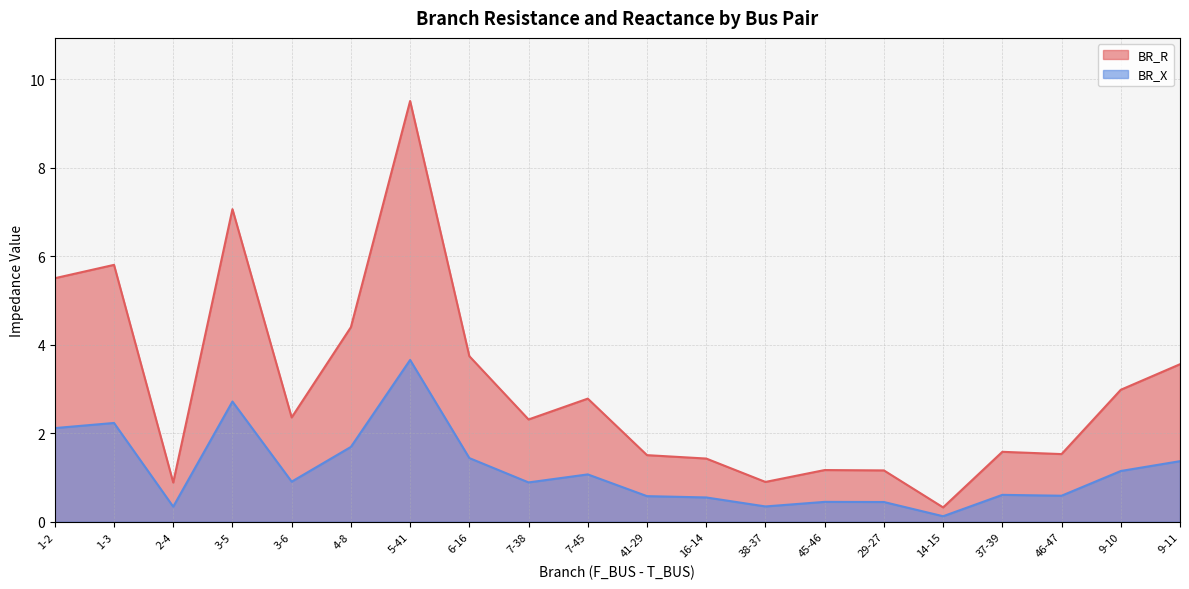

In BR_X, how many points are lower than both neighbors (excluding endpoints)?

6